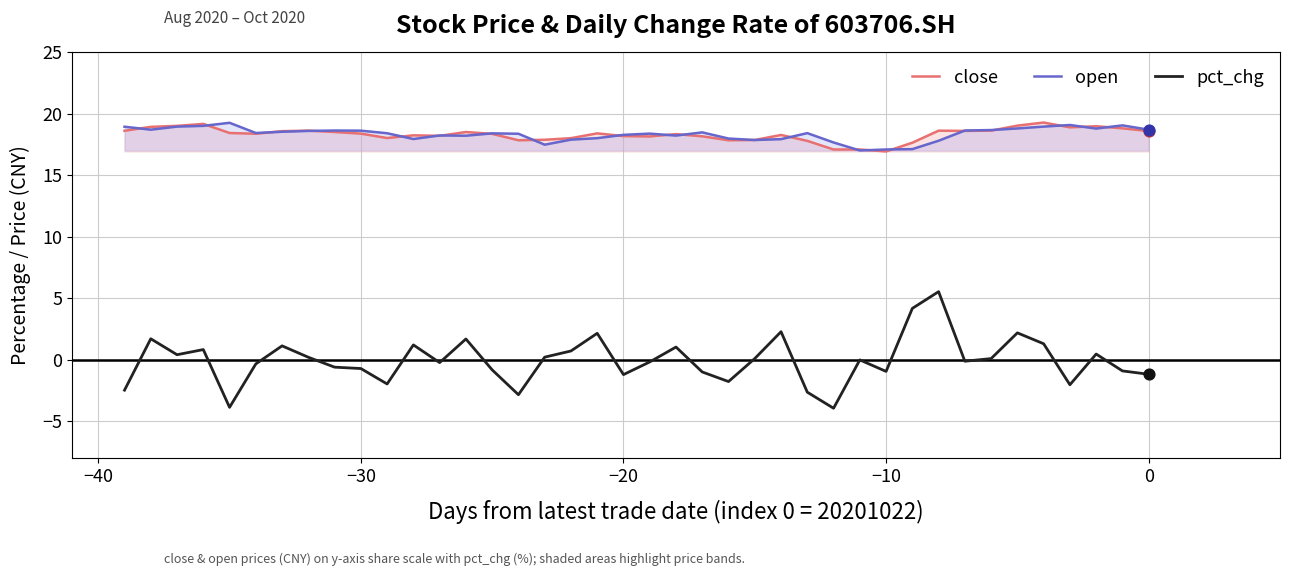

Which series contains the highest Y value?

close